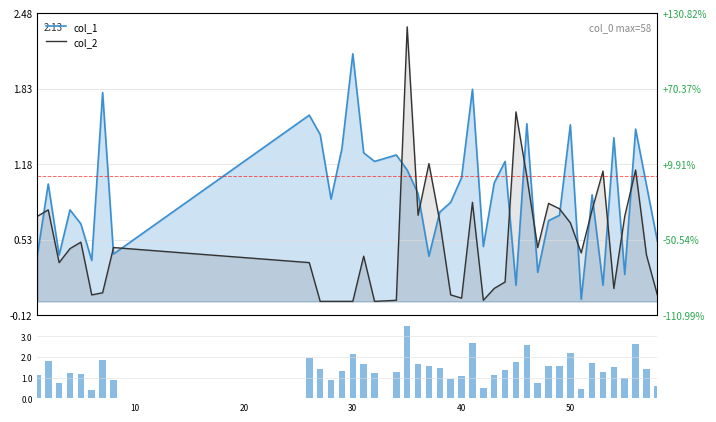

Reading left to right, extract all data points from this chart.

col_1: 0.4	1.0	0.4	0.8	0.7	0.4	1.8	0.4	1.6	1.4	0.9	1.3	2.1	1.3	1.2	1.3	1.1	0.9	0.4	0.8	0.9	1.1	1.8	0.5	1.0	1.2	0.1	1.5	0.2	0.7	0.7	1.5	0.0	0.9	0.1	1.4	0.2	1.5	1.0	0.5
col_2: 0.7	0.8	0.3	0.5	0.5	0.1	0.1	0.5	0.3	0.0	0.0	0.0	0.0	0.4	0.0	0.0	2.4	0.7	1.2	0.7	0.1	0.0	0.9	0.0	0.1	0.2	1.6	1.1	0.5	0.8	0.8	0.7	0.4	0.8	1.1	0.1	0.7	1.1	0.4	0.1
vol: 1.1	1.8	0.7	1.2	1.2	0.4	1.9	0.9	1.9	1.4	0.9	1.3	2.1	1.7	1.2	1.3	3.5	1.7	1.6	1.5	0.9	1.1	2.7	0.5	1.1	1.4	1.8	2.6	0.7	1.5	1.5	2.2	0.4	1.7	1.3	1.5	1.0	2.6	1.4	0.6